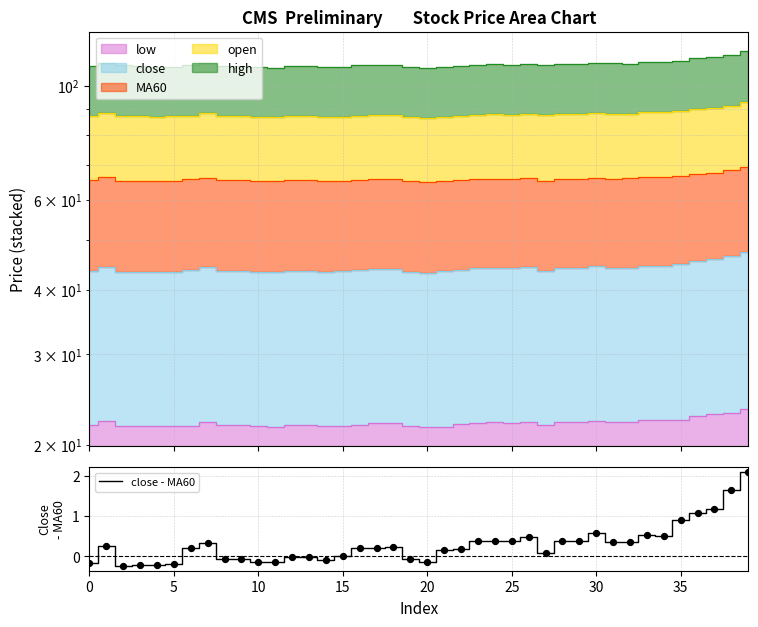

What is the highest value of the close - MA60 series?

2.1